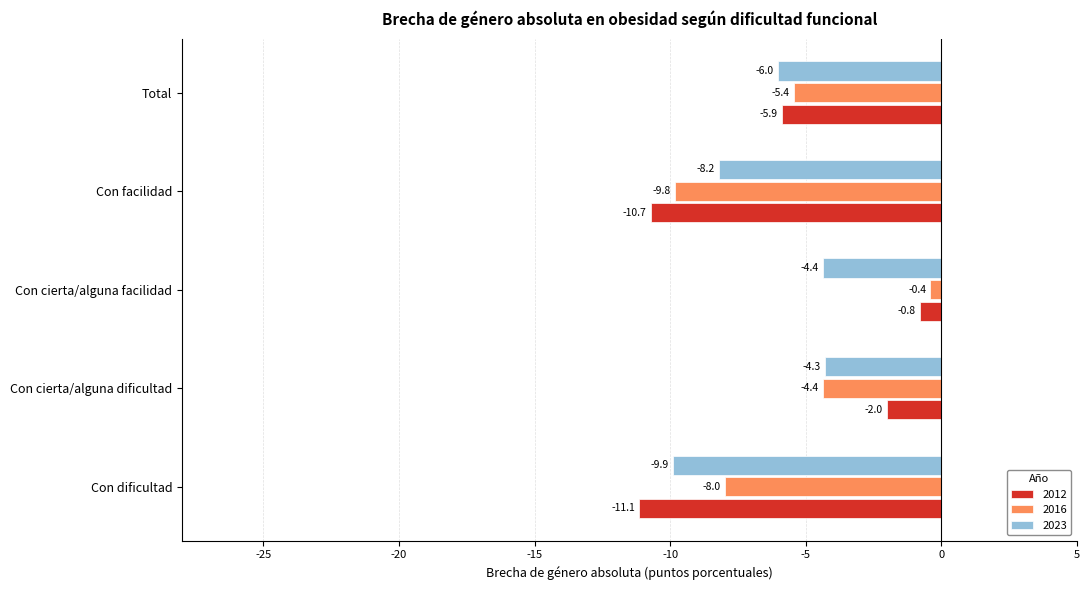

What are all the series names shown in the legend?

2012, 2016, 2023